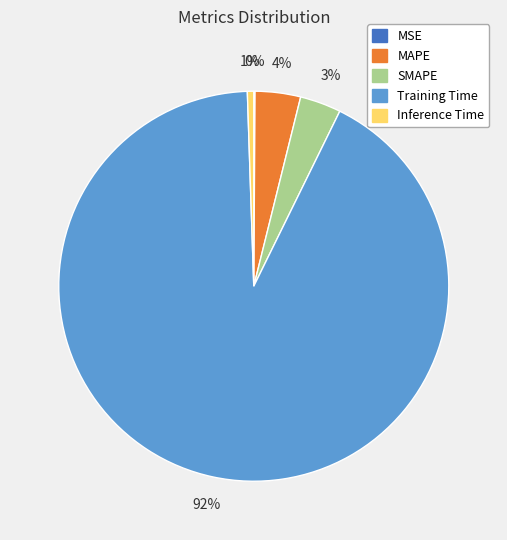

What percentage is the Training Time slice, to the nearest percent?

92%